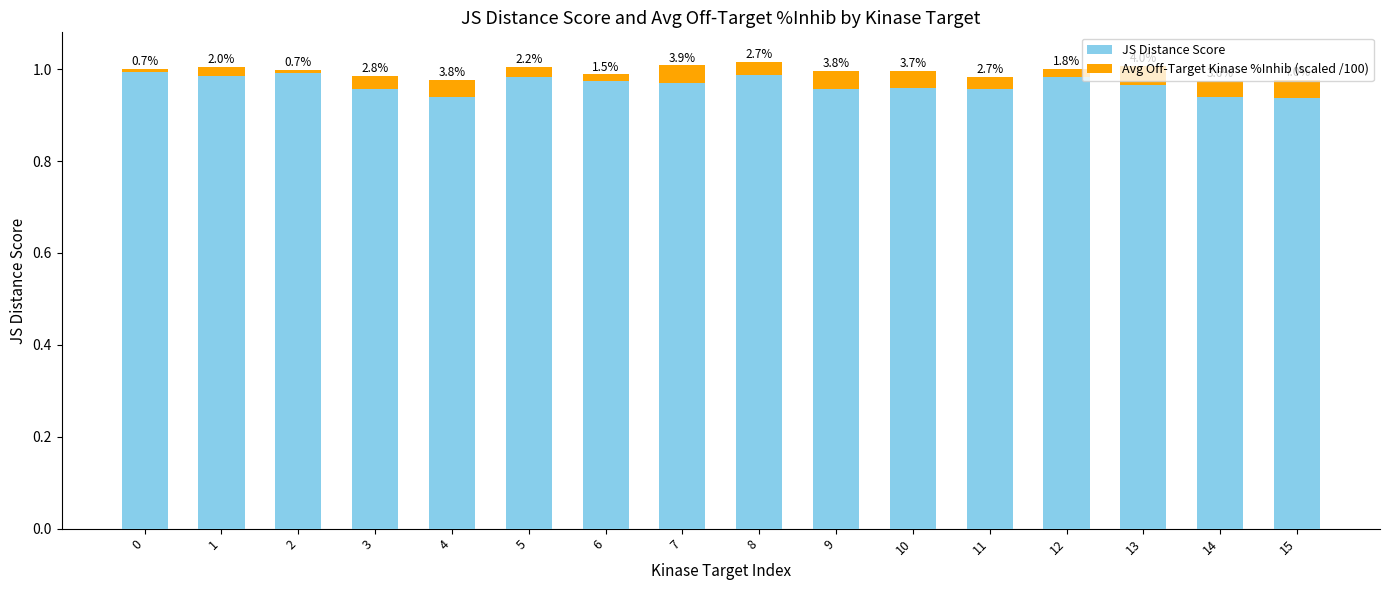

The Avg Off-Target Kinase %Inhib (scaled /100) series shows 0.0 at 1. True or false?

False